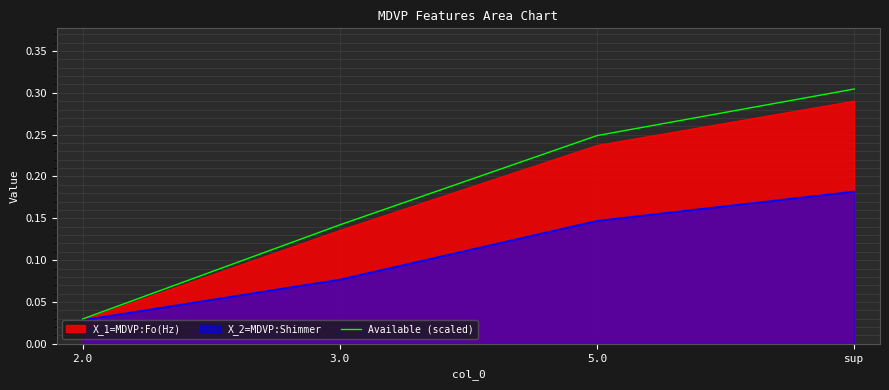

What is the label of the 4th point from the left?

sup